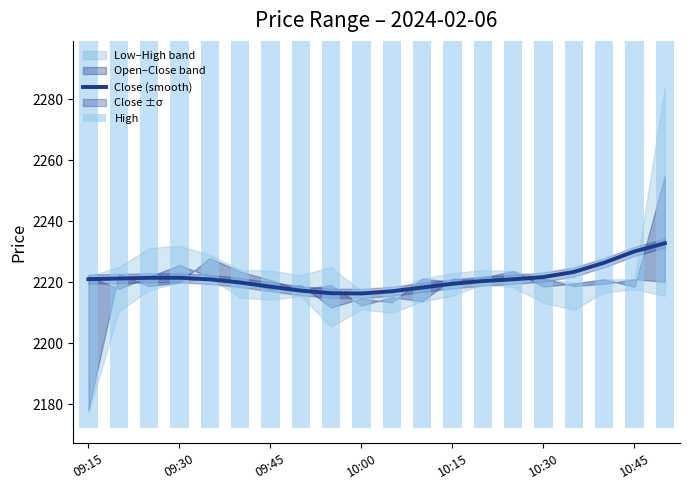

What is the difference between the maximum and minimum values in the Close (smooth) series?

16.5